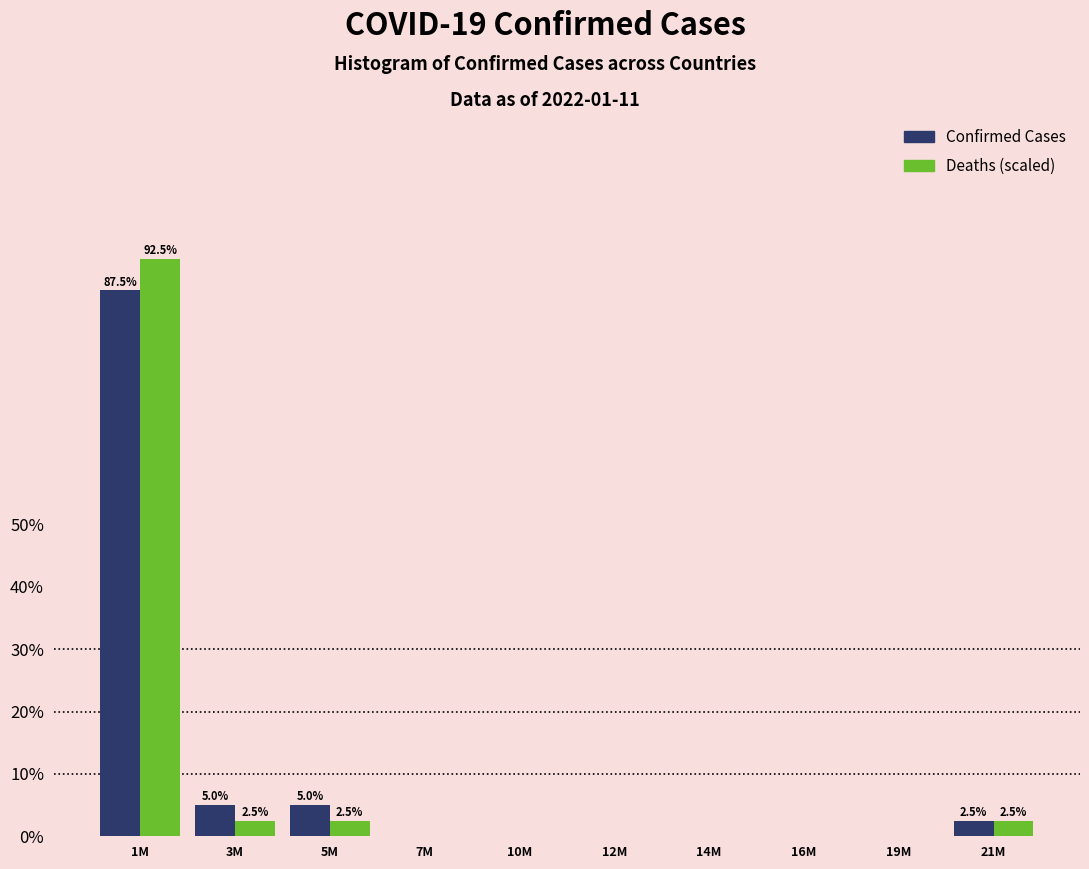

Reading left to right, transcribe all the data shown in this chart.

Confirmed Cases: 1M=87.5	3M=5.0	5M=5.0	7M=0.0	10M=0.0	12M=0.0	14M=0.0	16M=0.0	19M=0.0	21M=2.5
Deaths: 1M=92.5	3M=2.5	5M=2.5	7M=0.0	10M=0.0	12M=0.0	14M=0.0	16M=0.0	19M=0.0	21M=2.5